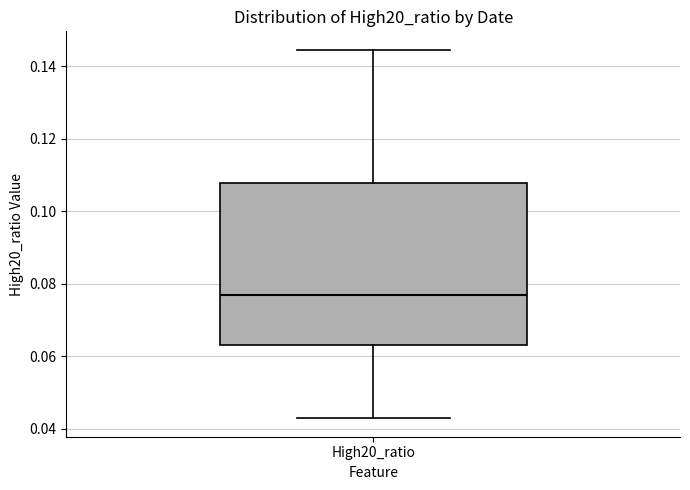

Read this box plot against the y-axis: the position of the median line, the range covered by the box, and the ends of both whiskers. The values are not printed on the chart, so give them approximately, as read against the axis.

median 0.076, box 0.064 to 0.108, whiskers 0.042 to 0.144